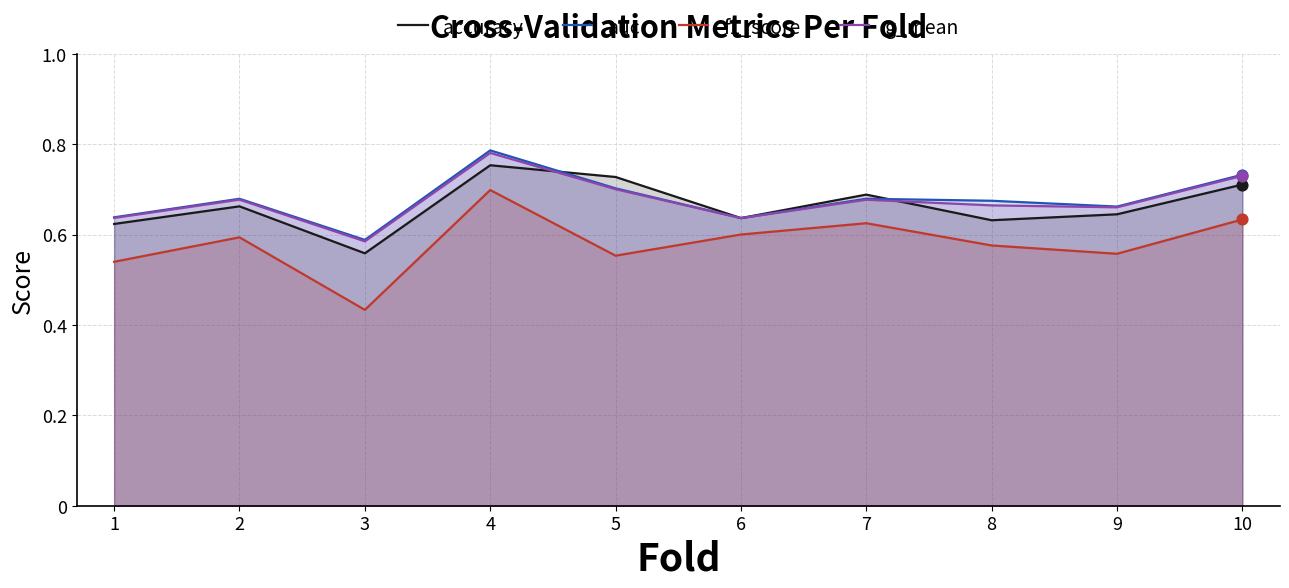

Which series reaches the maximum Y coordinate?

auc